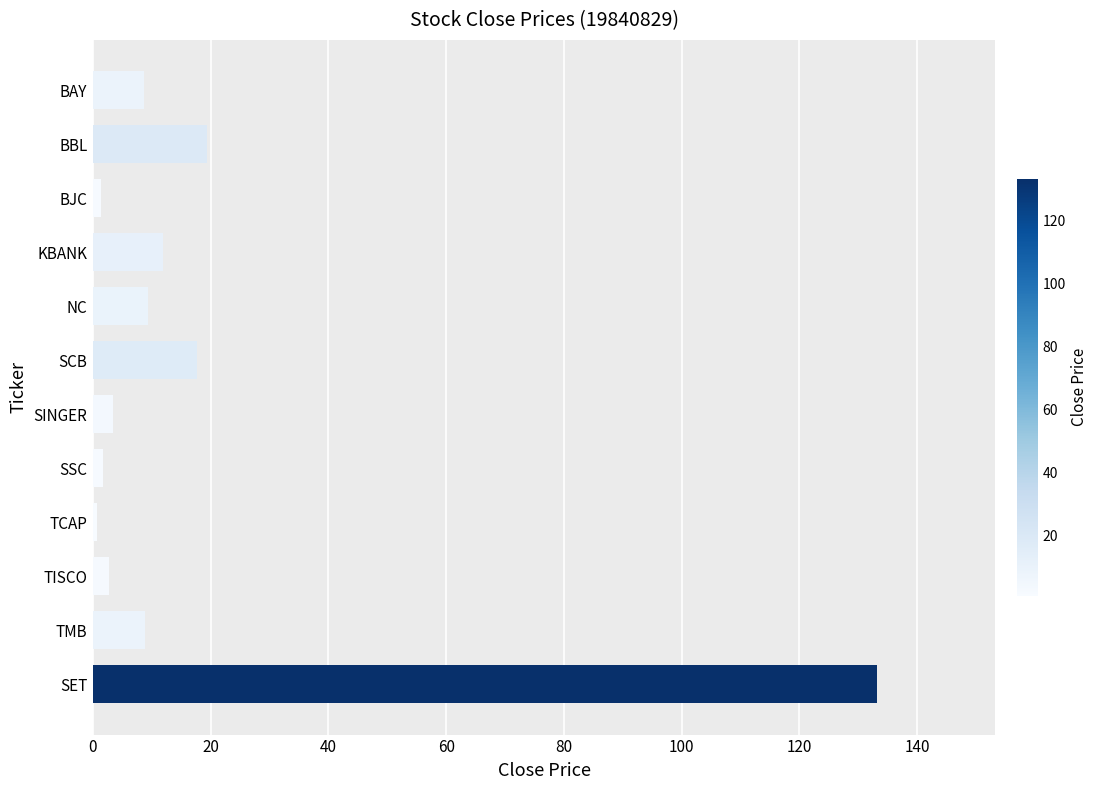

True or false: the data shows 3.5 at SINGER.

True